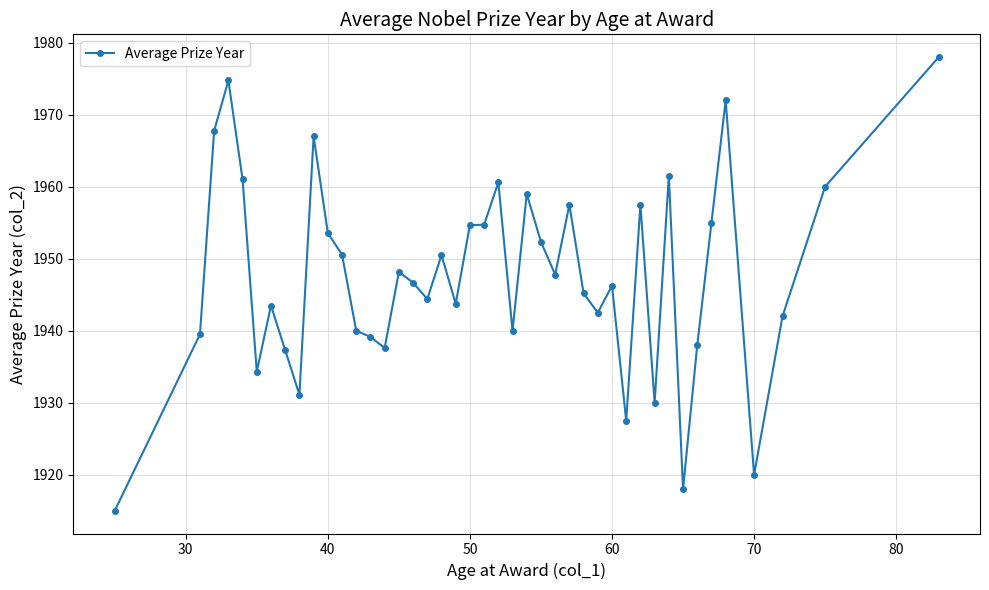

What is the smallest value displayed?

1915.0